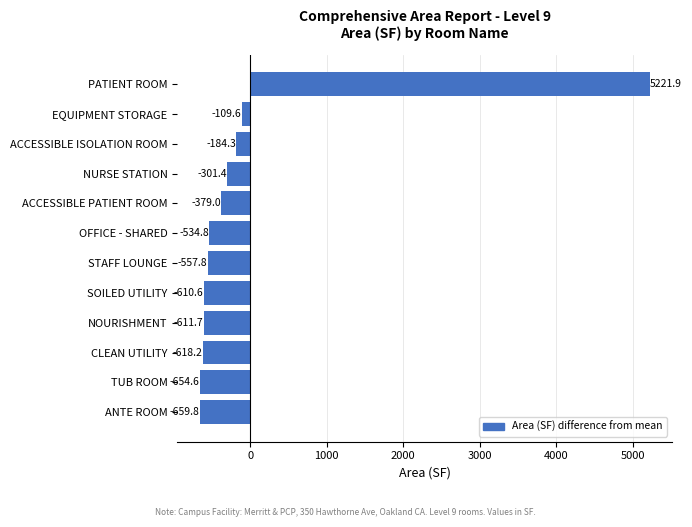

List the labels in order of value, largest first.

PATIENT ROOM, EQUIPMENT STORAGE, ACCESSIBLE ISOLATION ROOM, NURSE STATION, ACCESSIBLE PATIENT ROOM, OFFICE - SHARED, STAFF LOUNGE, SOILED UTILITY, NOURISHMENT, CLEAN UTILITY, TUB ROOM, ANTE ROOM